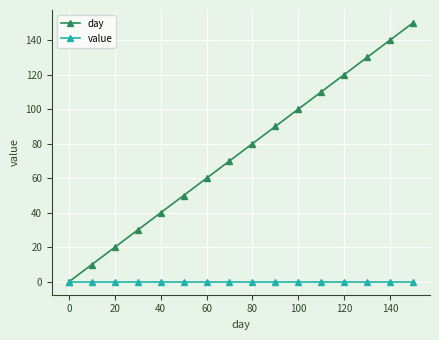

Does the chart have visible grid lines?

Yes